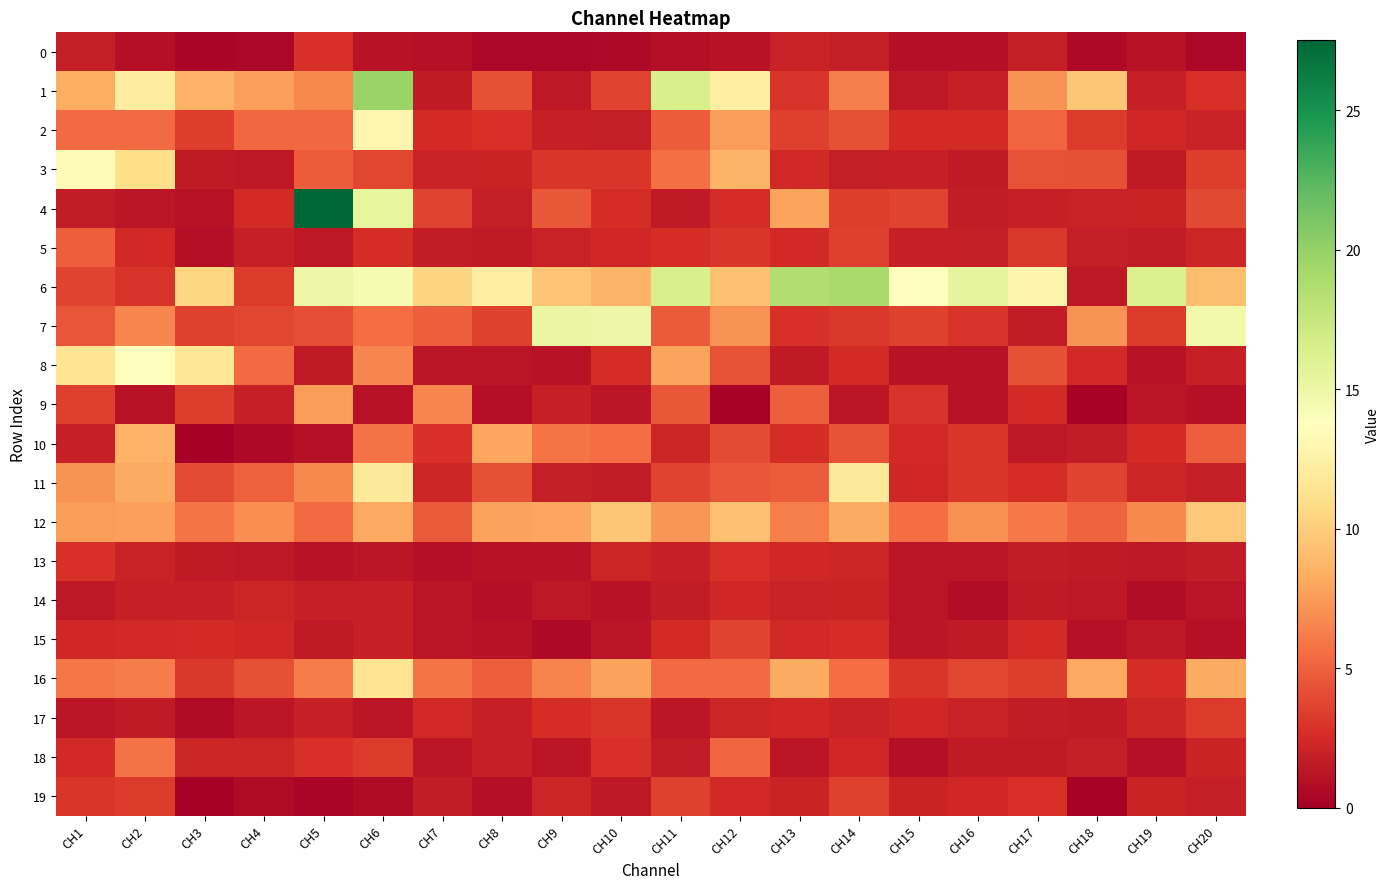

At which label is 16 closest to 7?

CH9